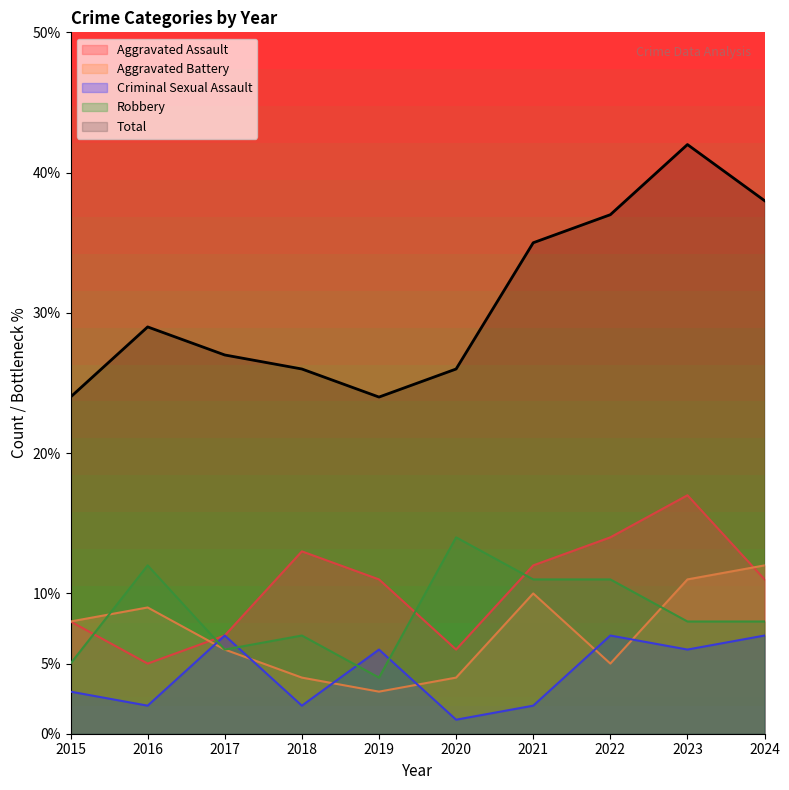

How many lines are shown in the chart?

5